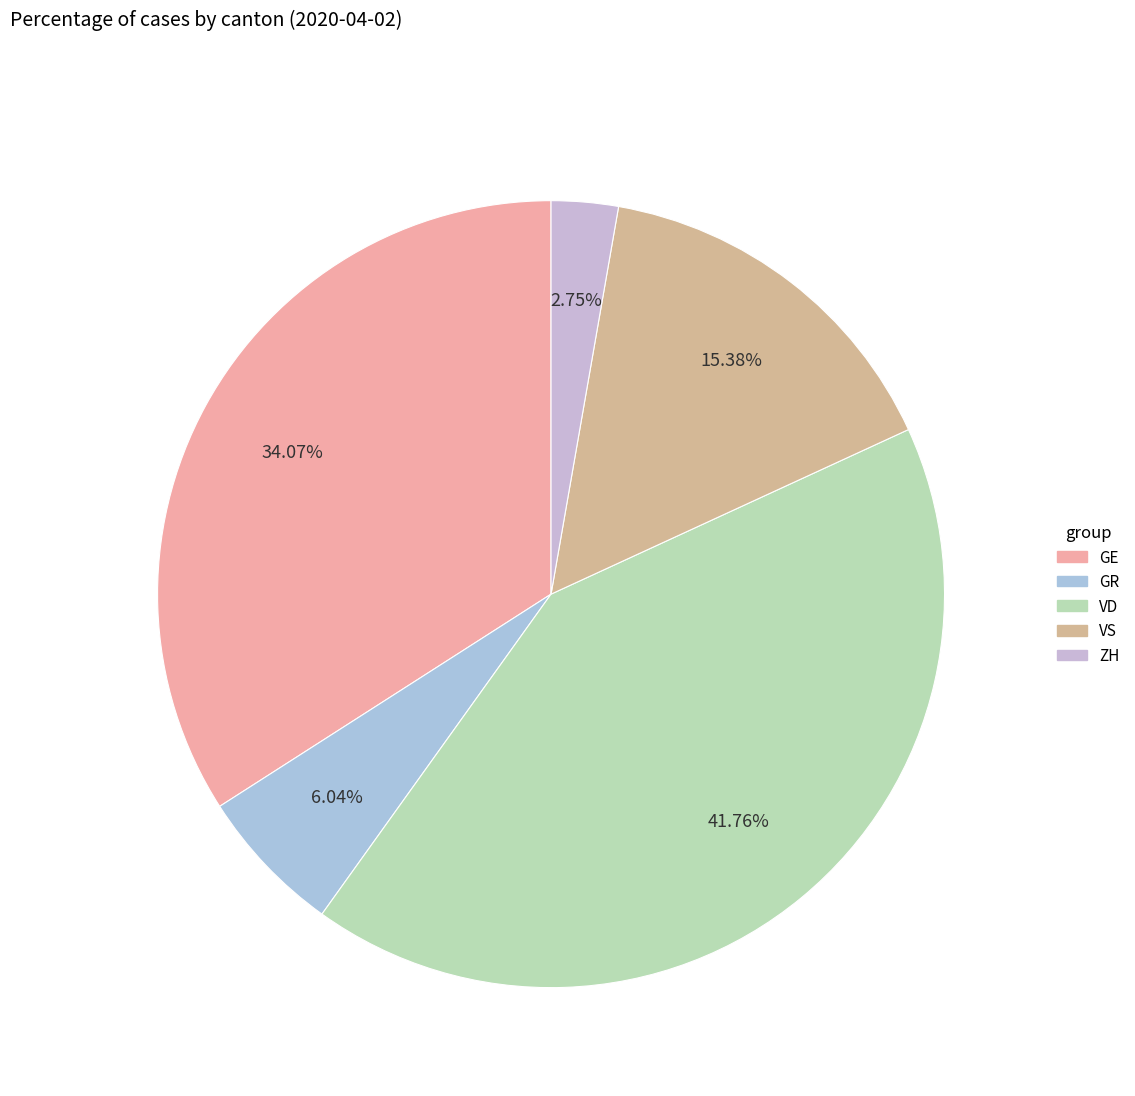

Is there any slice that represents more than half of the pie?

No